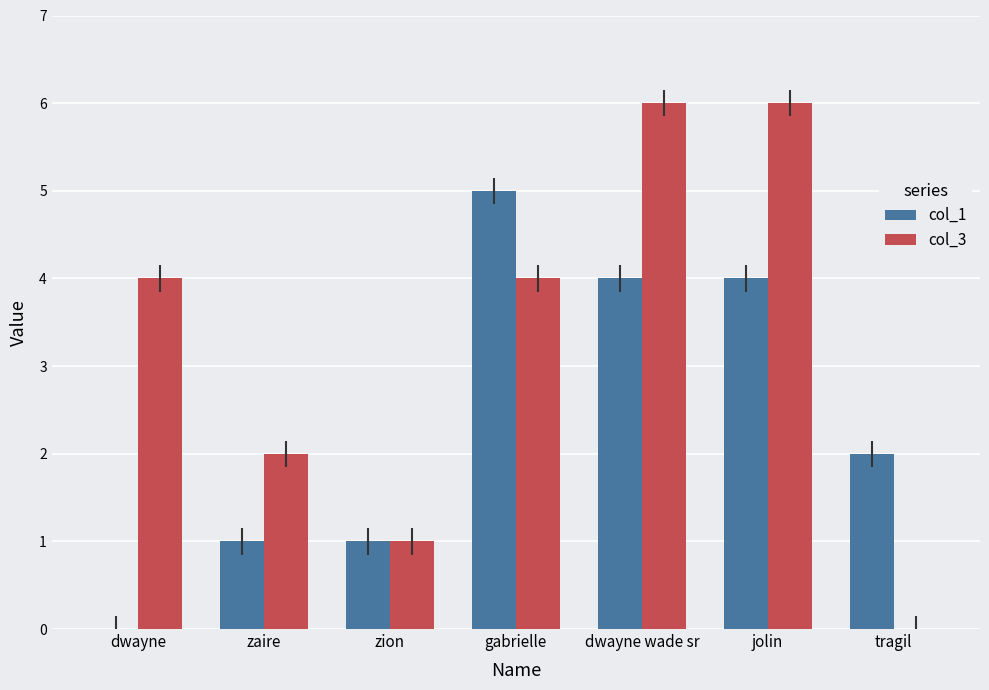

What is the sum of the col_3 values at tragil and dwayne wade sr?

6